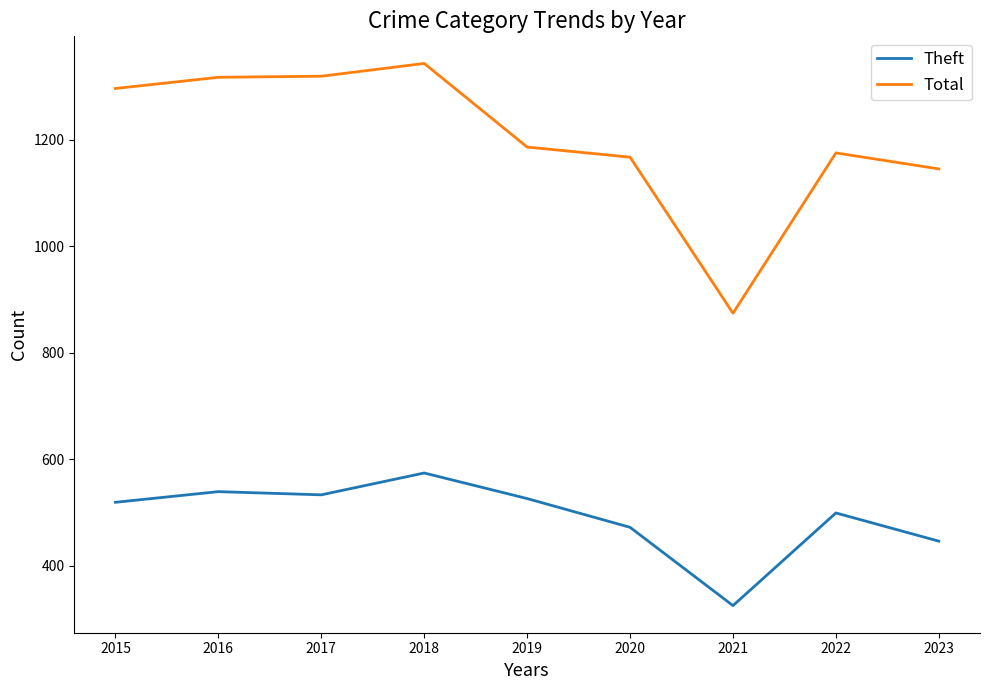

Count the number of data series in this chart.

2